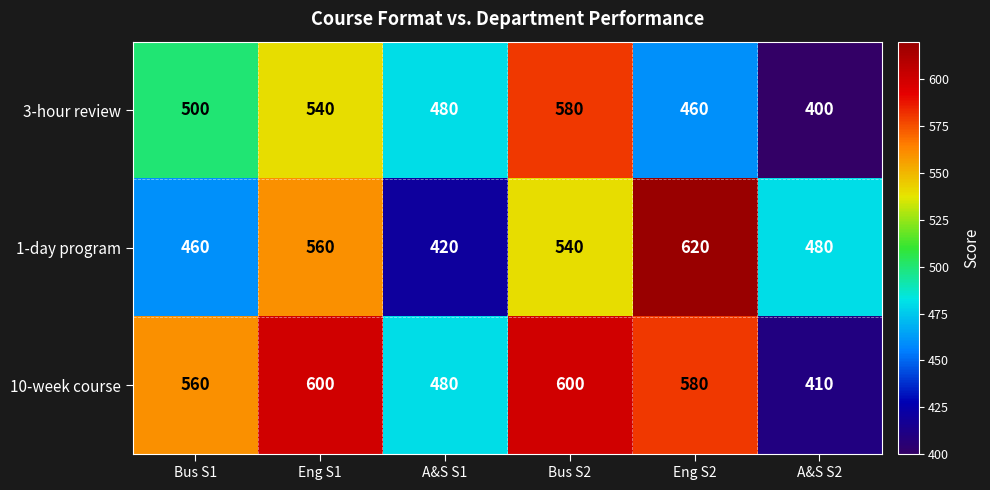

What is the total value across all series at Bus S2?

1720